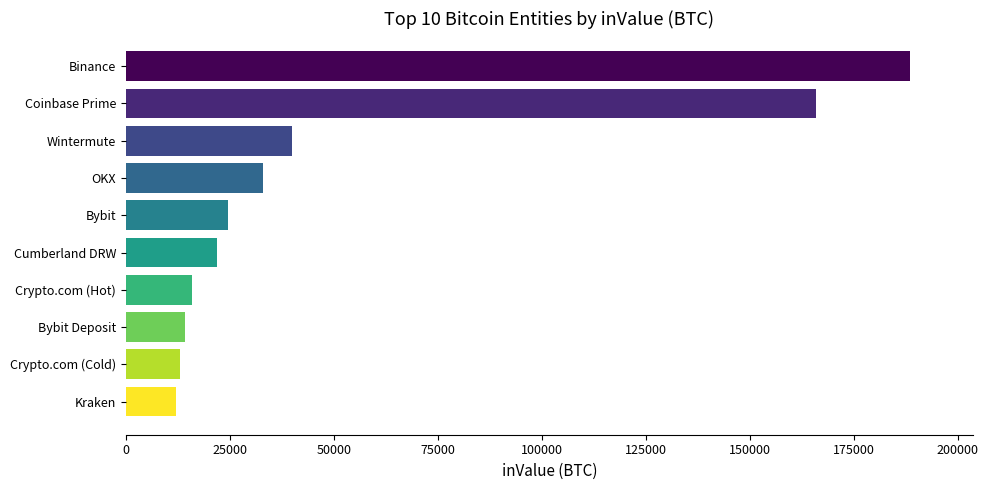

How many values exceed 24534?

5